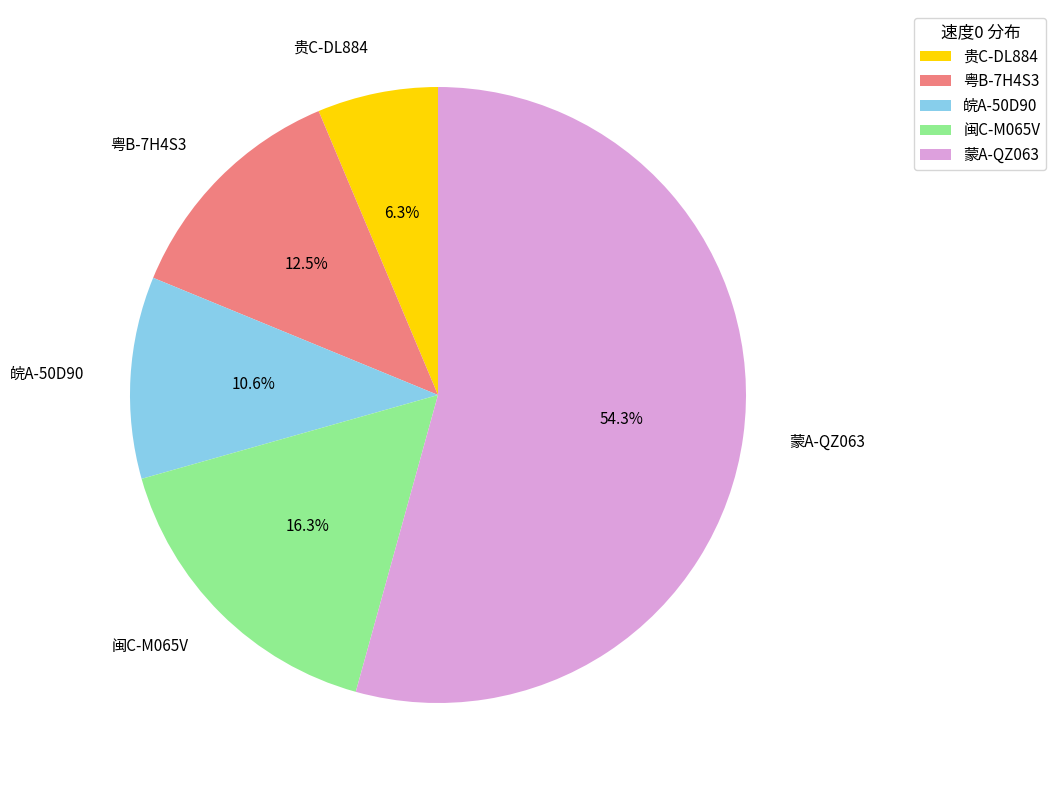

How many segments does this pie chart have?

5